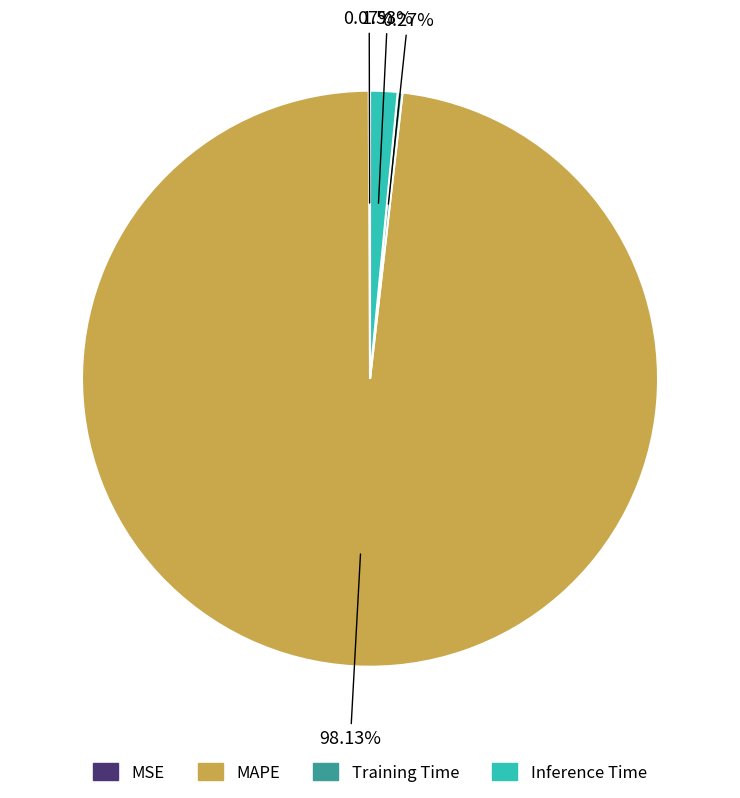

What is the majority slice?

MAPE